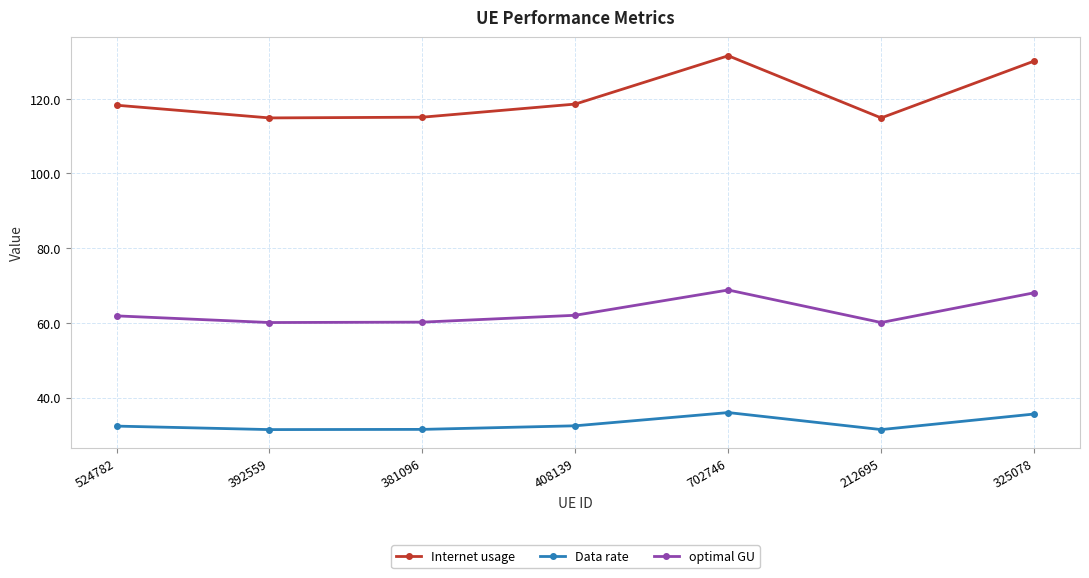

Where is the first local maximum for Internet usage?

702746